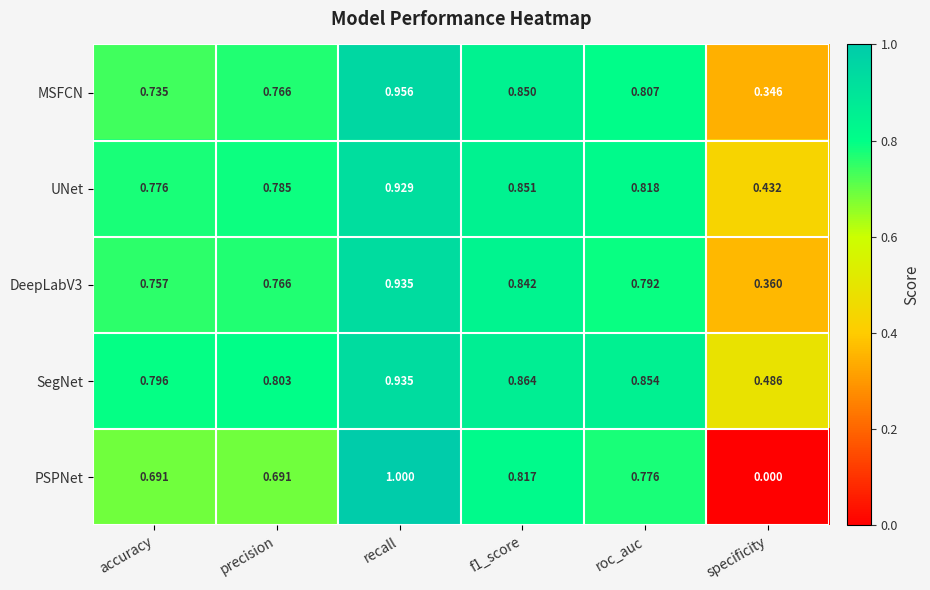

Which series has the largest range (max minus min)?

PSPNet